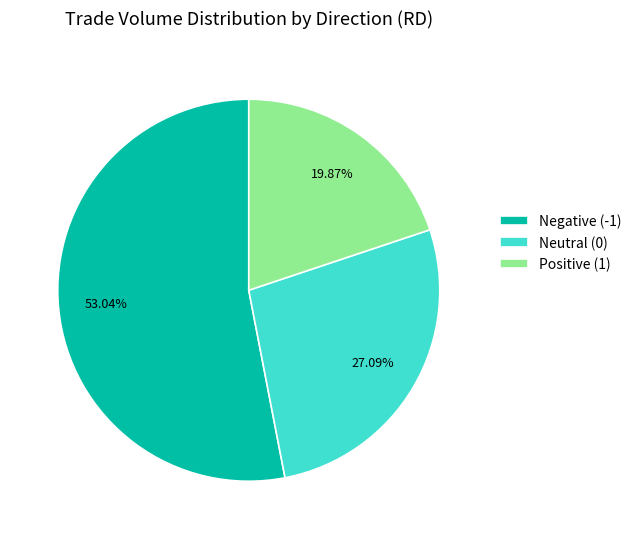

Combined, do Neutral (0) and Negative (-1) account for over 50%?

Yes